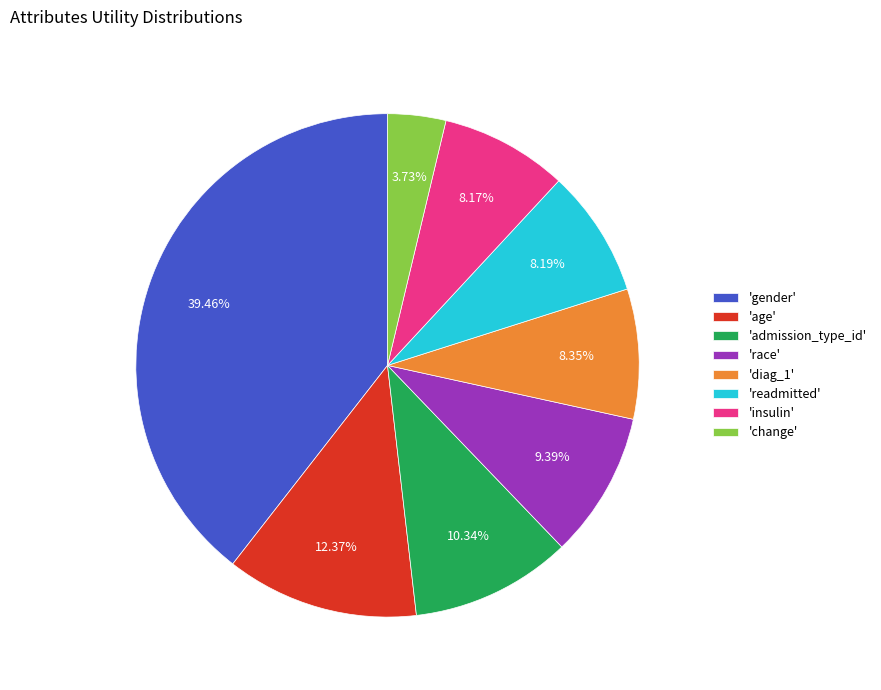

Between 'admission_type_id' and 'insulin', which is larger?

'admission_type_id'